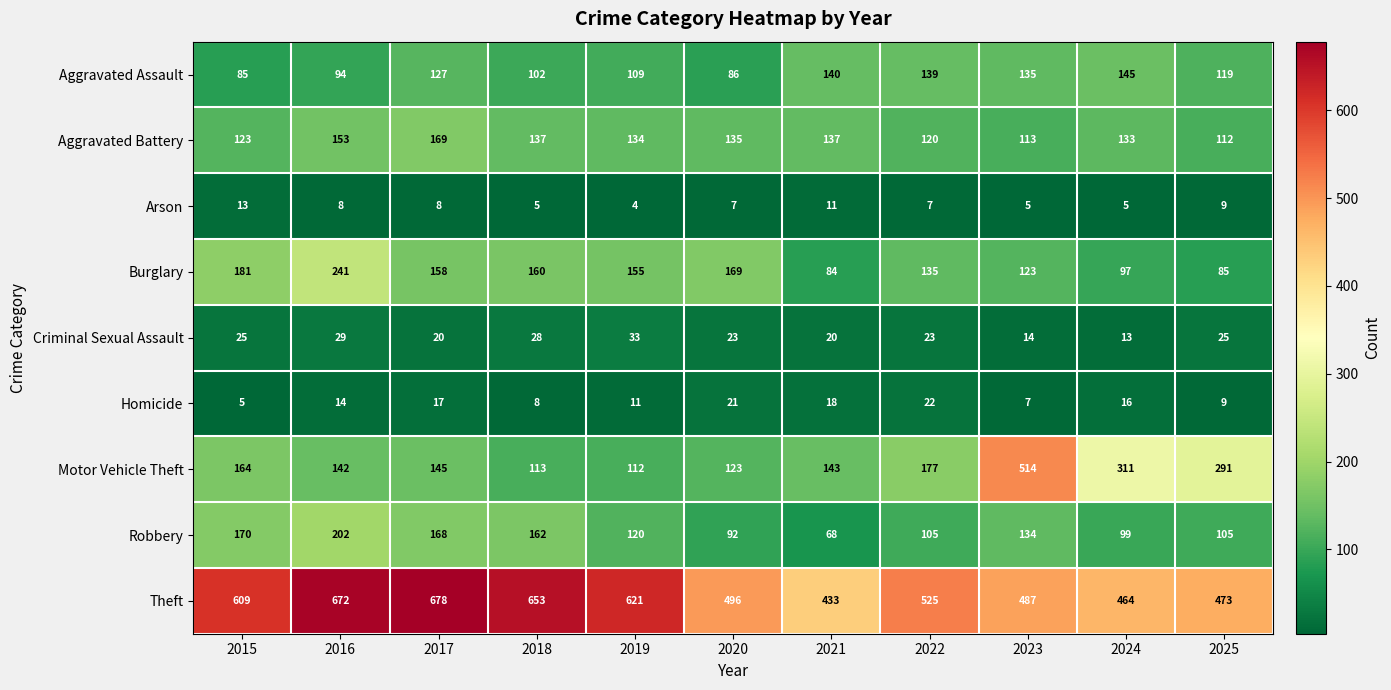

List the series in order of their peak value, lowest first.

Arson, Homicide, Criminal Sexual Assault, Aggravated Assault, Aggravated Battery, Robbery, Burglary, Motor Vehicle Theft, Theft